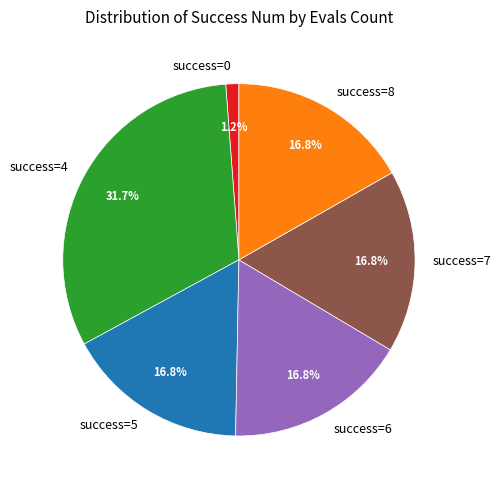

Is there any slice that represents more than half of the pie?

No